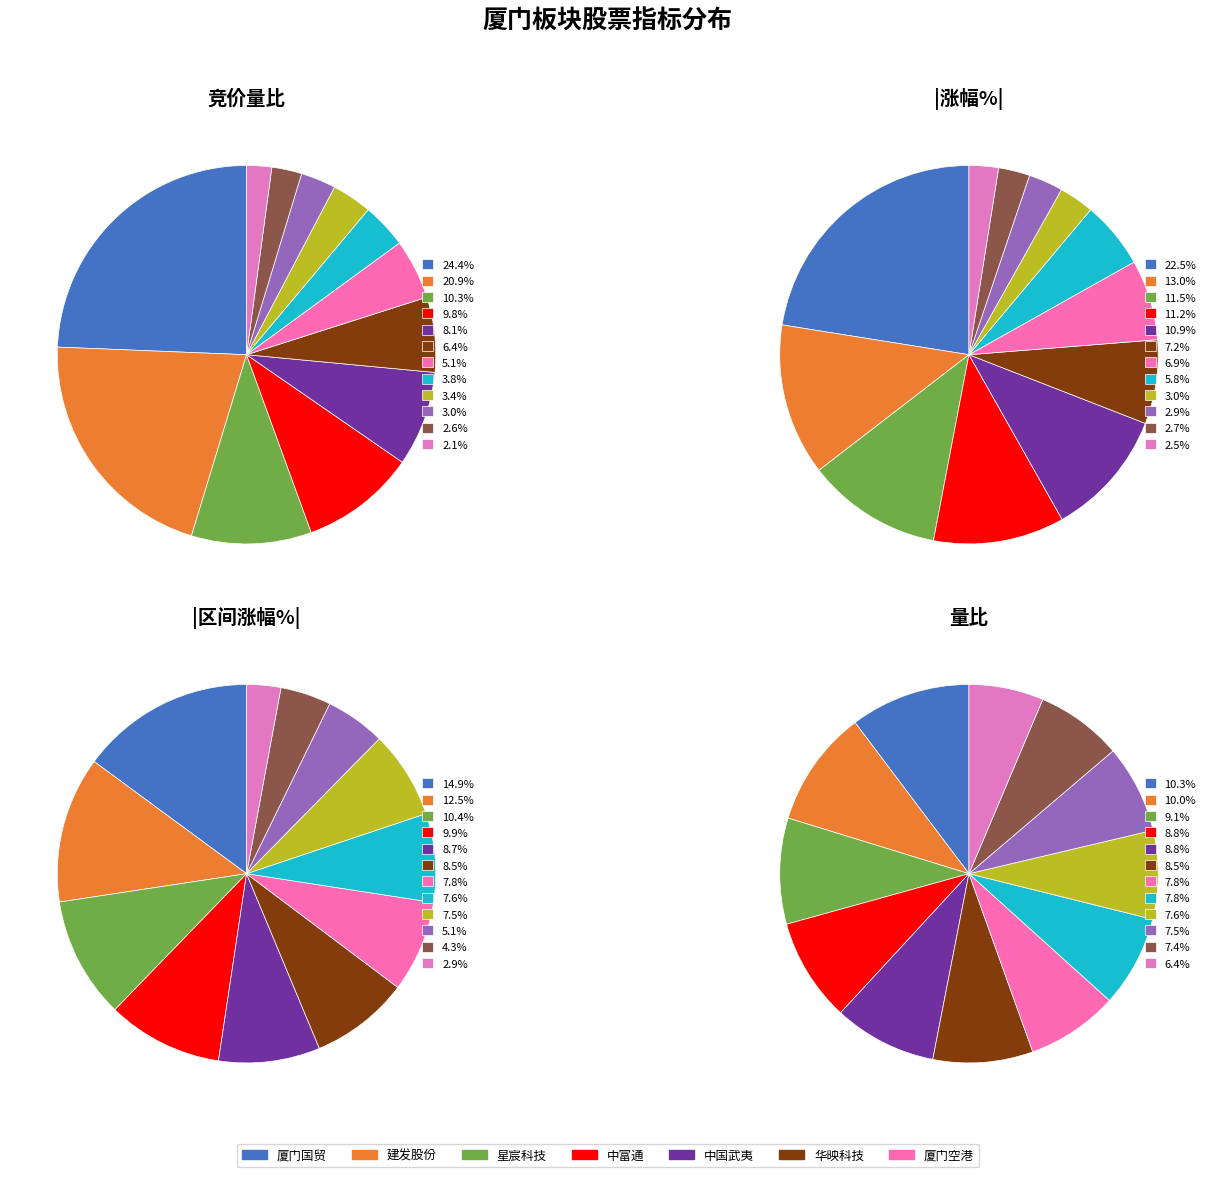

Between 中富通 and 中国武夷, which series saw the biggest shift?

涨幅%